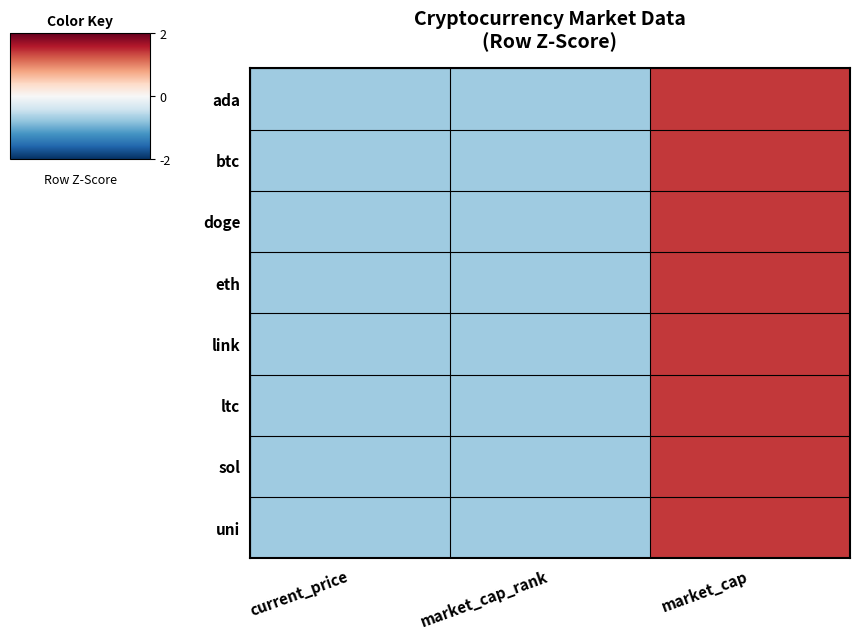

Reading left to right, list all the values displayed in this chart.

ada: current_price=-0.7	market_cap_rank=-0.7	market_cap=1.4
btc: current_price=-0.7	market_cap_rank=-0.7	market_cap=1.4
doge: current_price=-0.7	market_cap_rank=-0.7	market_cap=1.4
eth: current_price=-0.7	market_cap_rank=-0.7	market_cap=1.4
link: current_price=-0.7	market_cap_rank=-0.7	market_cap=1.4
ltc: current_price=-0.7	market_cap_rank=-0.7	market_cap=1.4
sol: current_price=-0.7	market_cap_rank=-0.7	market_cap=1.4
uni: current_price=-0.7	market_cap_rank=-0.7	market_cap=1.4